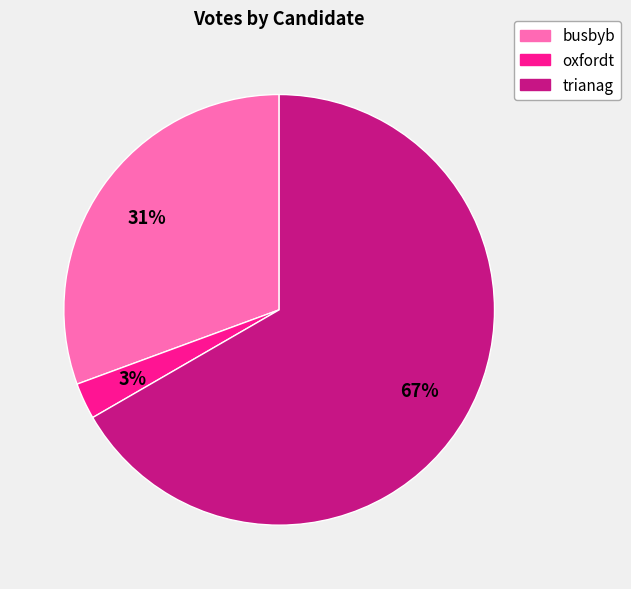

To the nearest percent, what is the average slice percentage?

33%